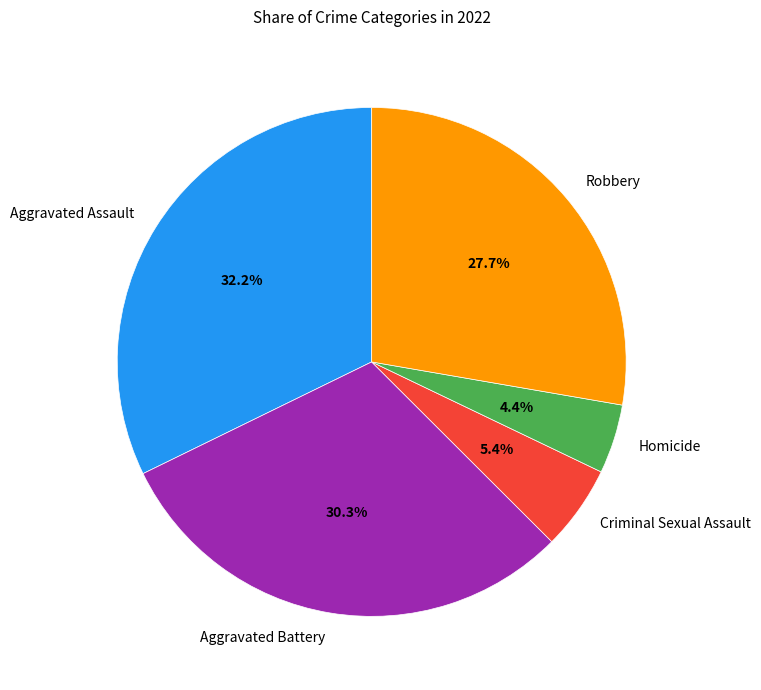

To the nearest percent, what percentage of the pie is Aggravated Assault?

32%